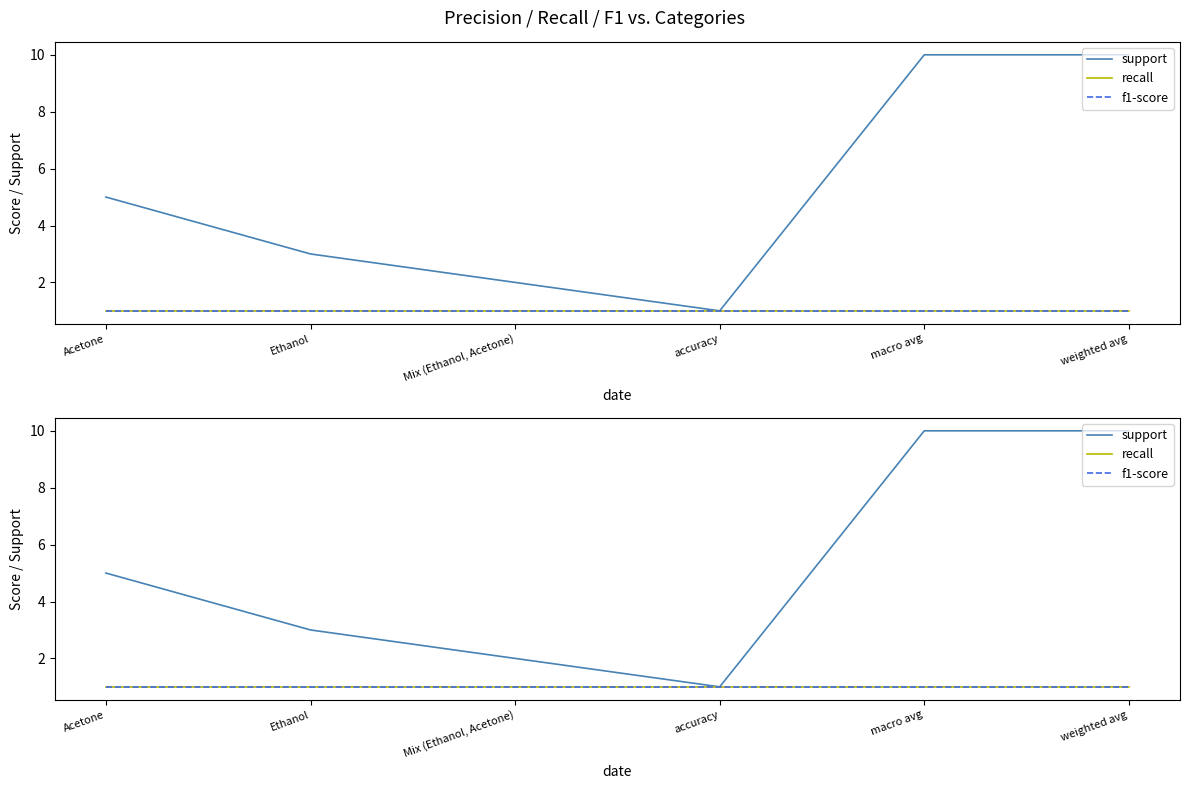

Which series changed the most between Acetone and Ethanol?

support